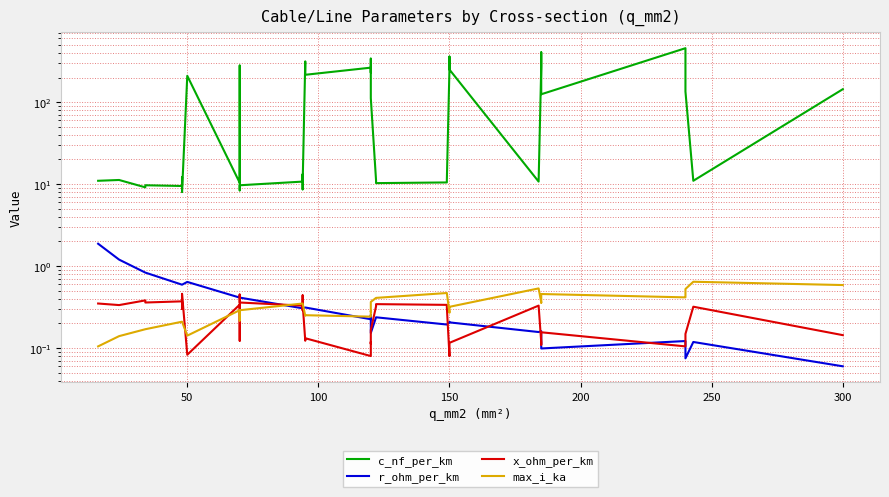

Is this an area chart (filled region under the line)?

No